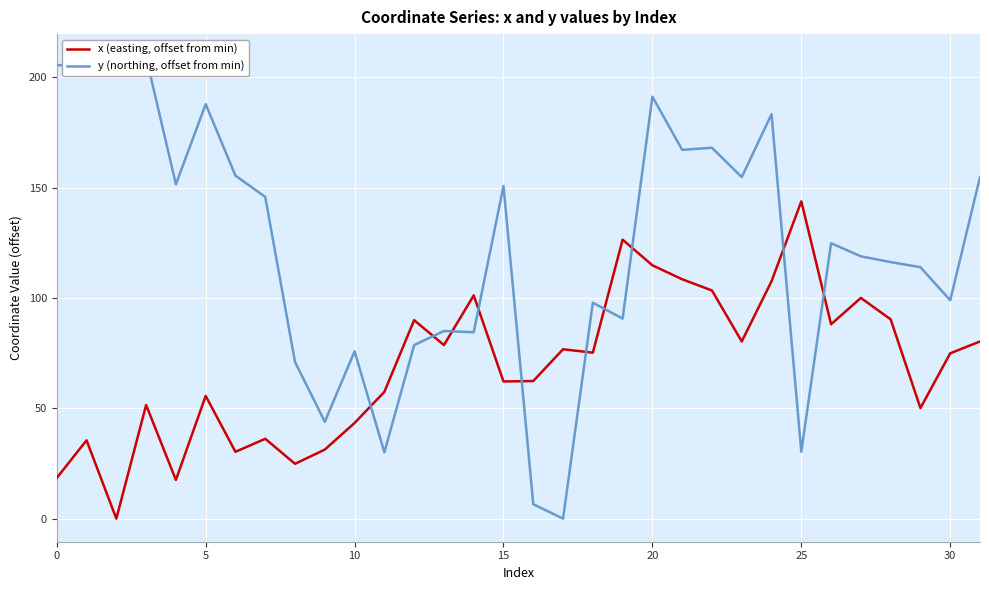

Which has a higher value, 9 or 10?

10